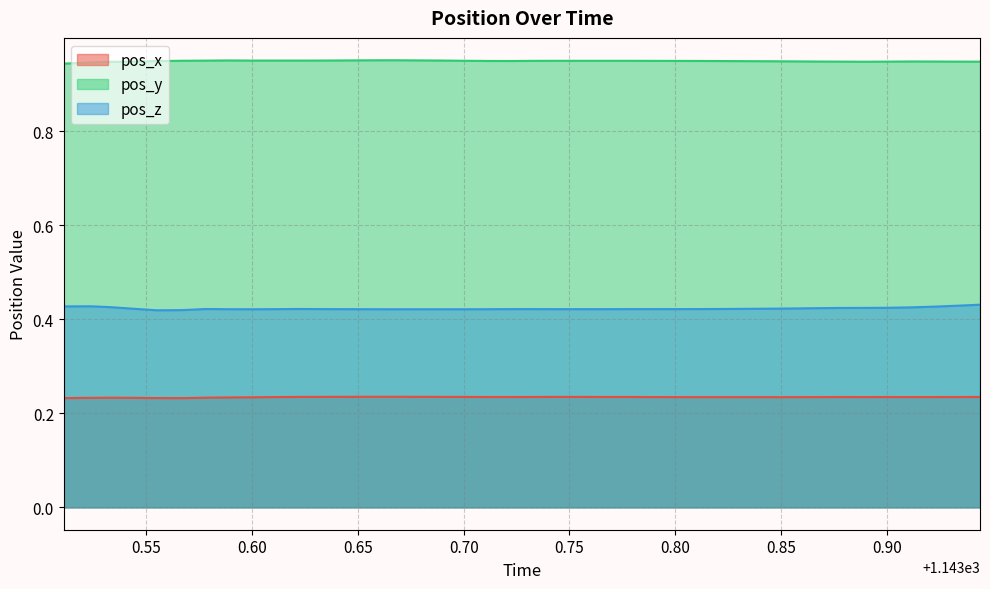

How many pos_y values are between 0 and 1?

40